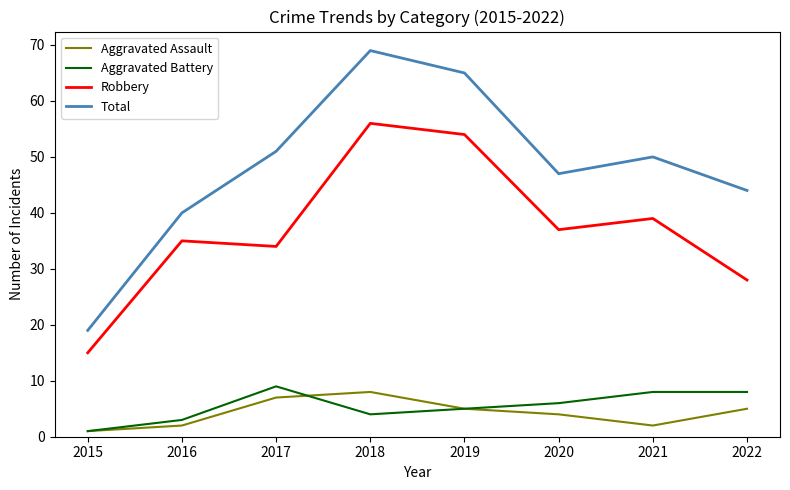

At which category does Total reach its first local valley?

2020